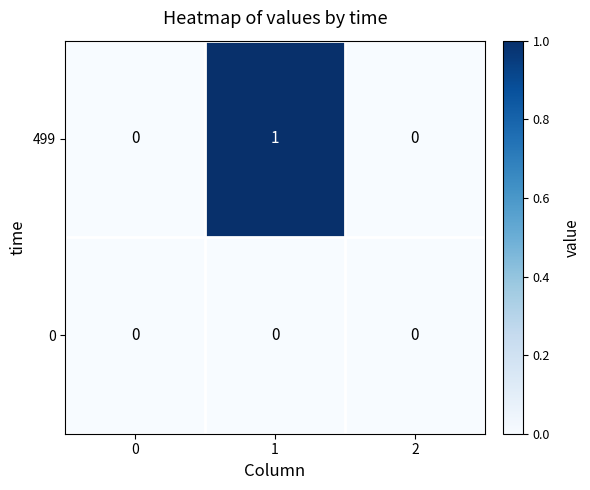

What is the total value across all series at 1?

1